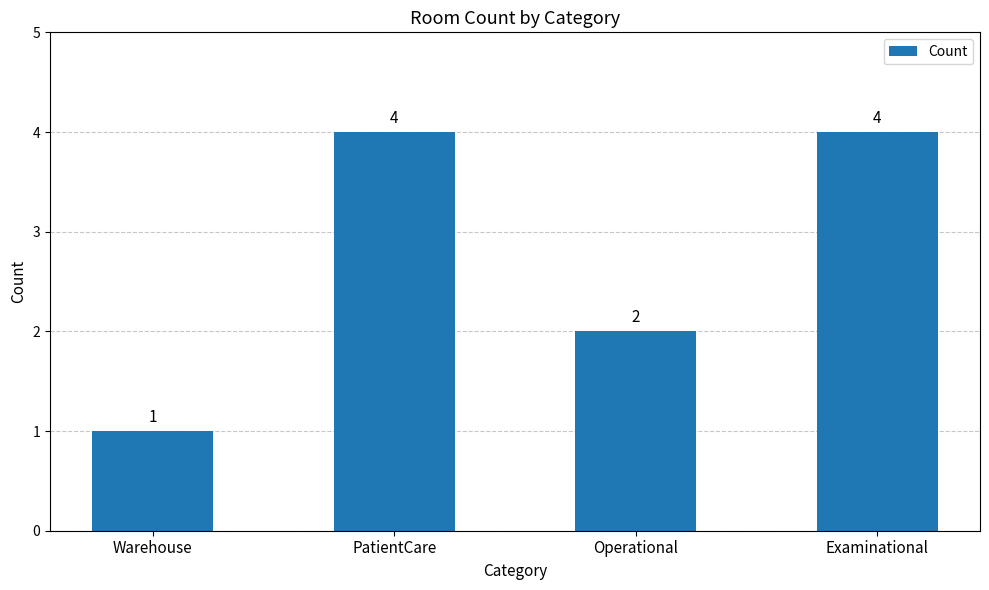

How many data points does each series have?

4